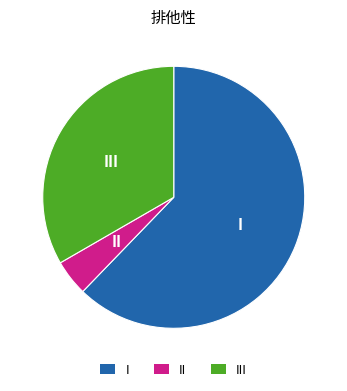

Does any single category account for the majority?

Yes